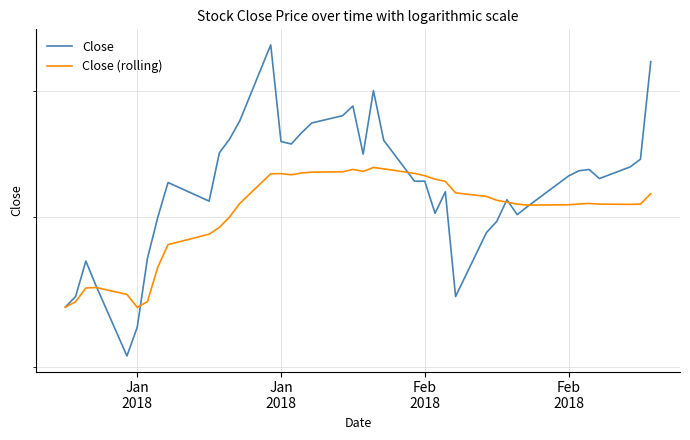

List the series in order of their peak value, lowest first.

Close (rolling), Close